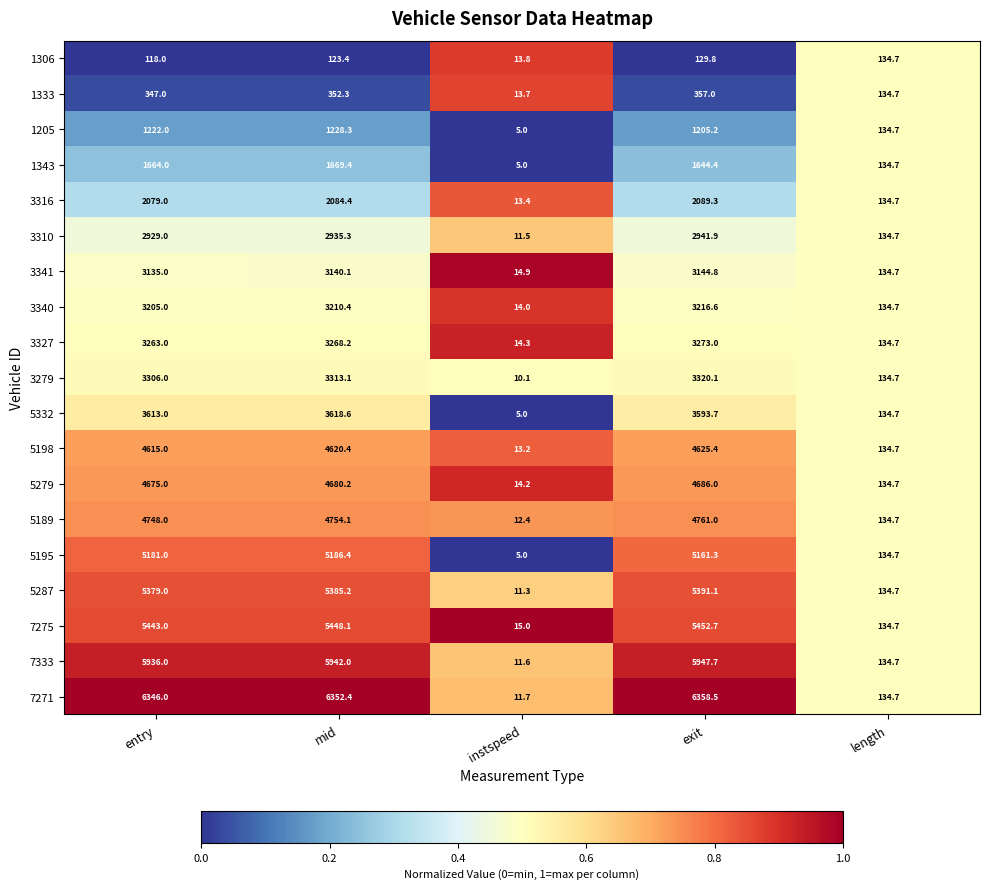

At exit, list the series in order from smallest to largest.

1306, 1333, 1205, 1343, 3316, 3310, 3341, 3340, 3327, 3279, 5332, 5198, 5279, 5189, 5195, 5287, 7275, 7333, 7271